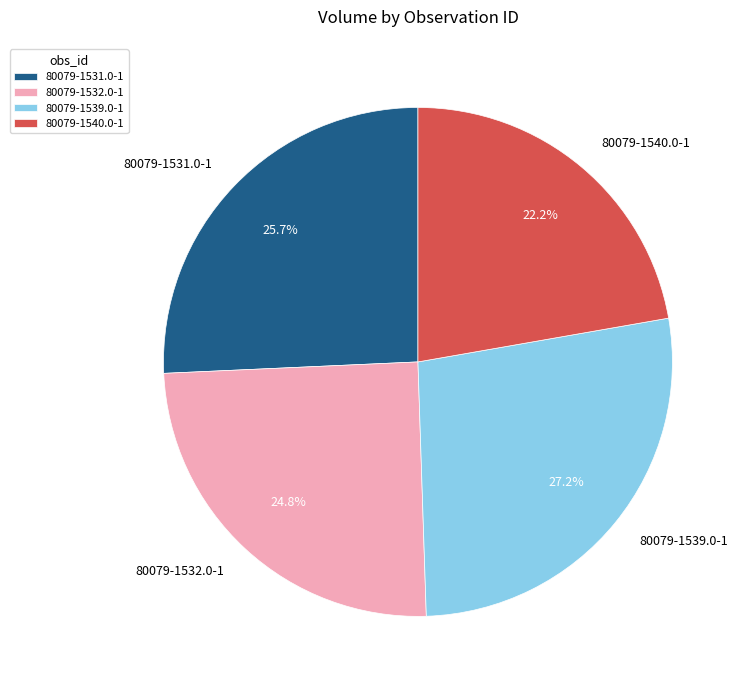

To the nearest percent, what portion does 80079-1540.0-1 represent?

22%